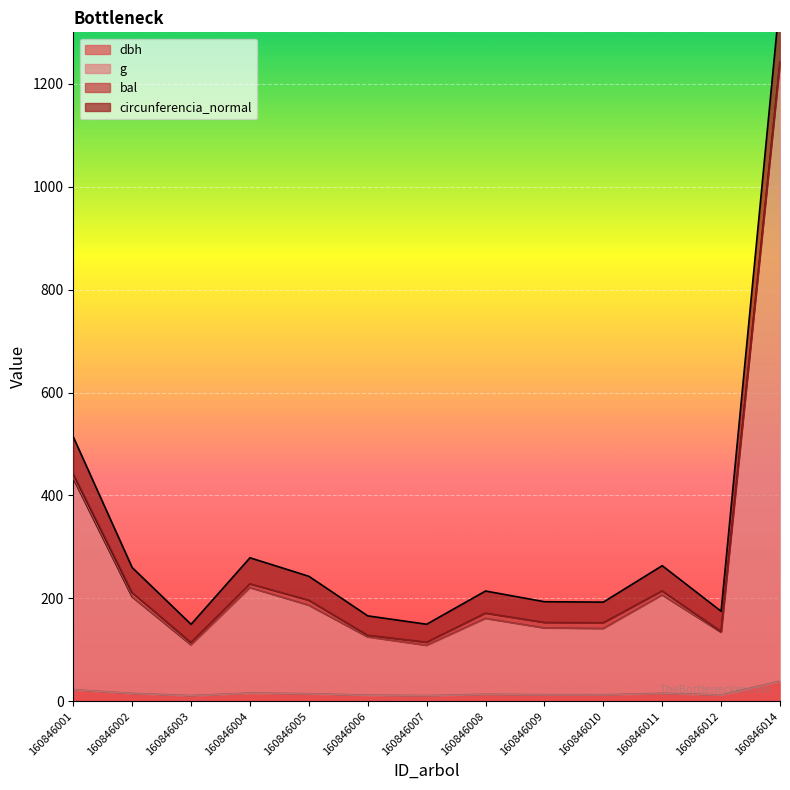

Count the number of categories in the chart.

13